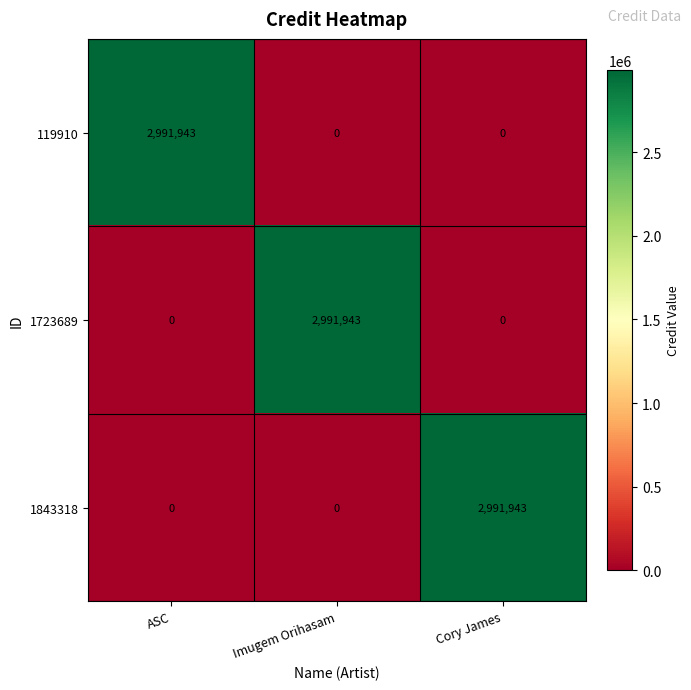

What is the difference between the highest and lowest values at Cory James?

2991943